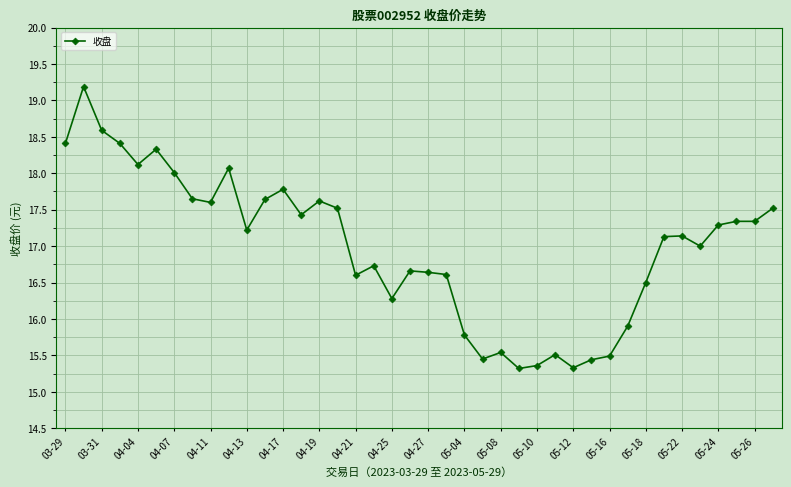

True or false: the data has more than 2 interior local peaks.

True